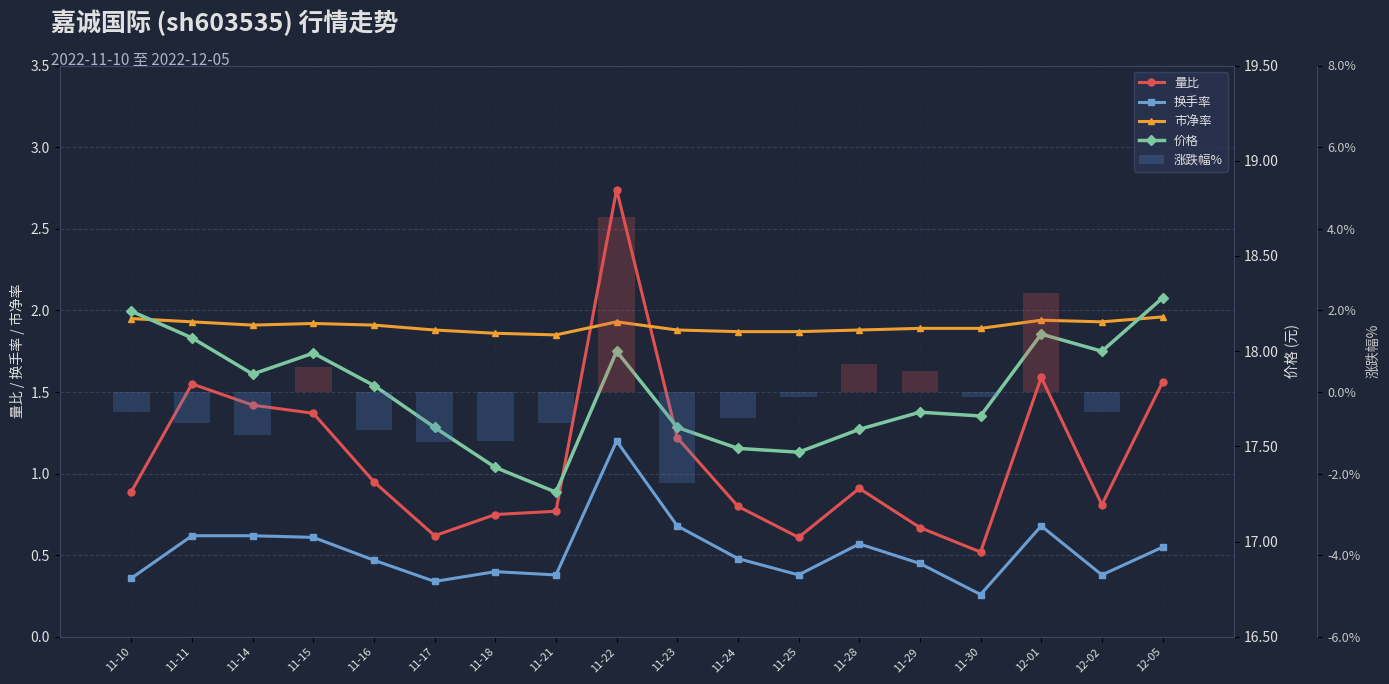

At which category does the chart reach its peak across all series?

12-05